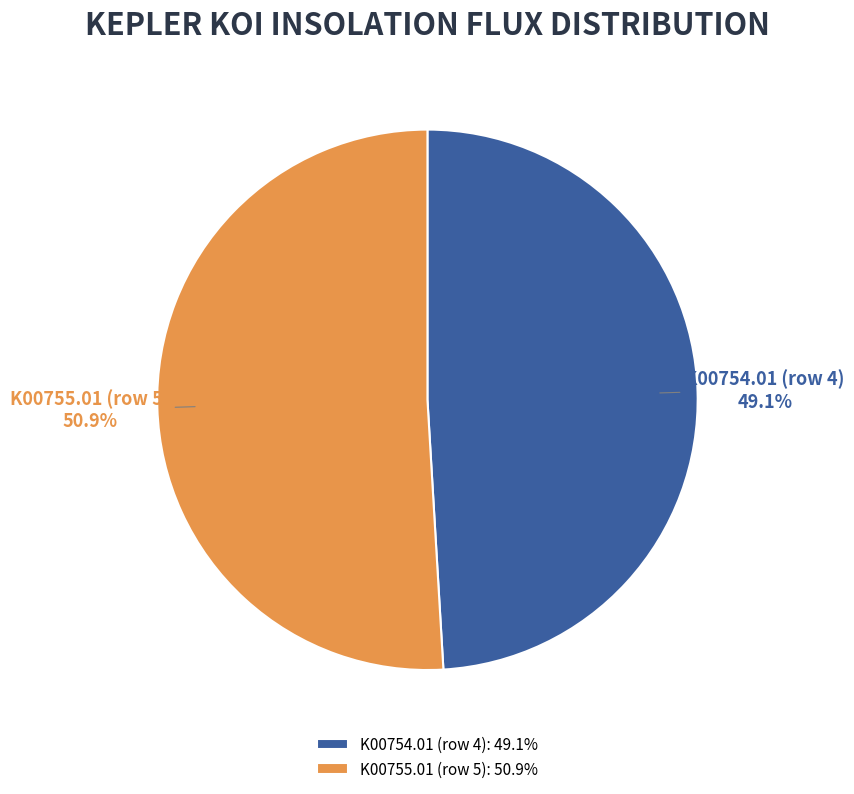

To the nearest percent, what is the combined percentage of K00755.01 (row 5) and K00754.01 (row 4)?

100%